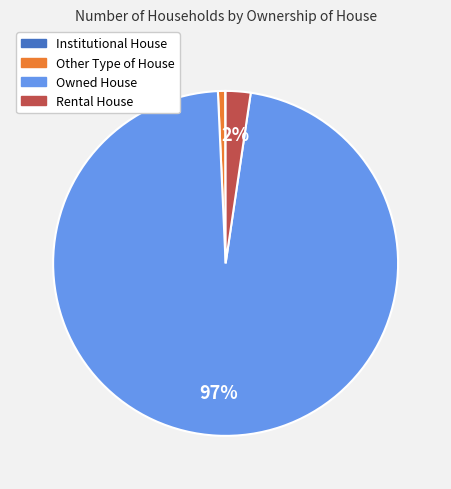

Is there a majority slice in this chart?

Yes